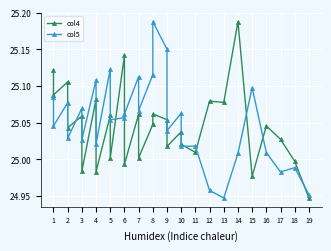

How many lines are shown in the chart?

2